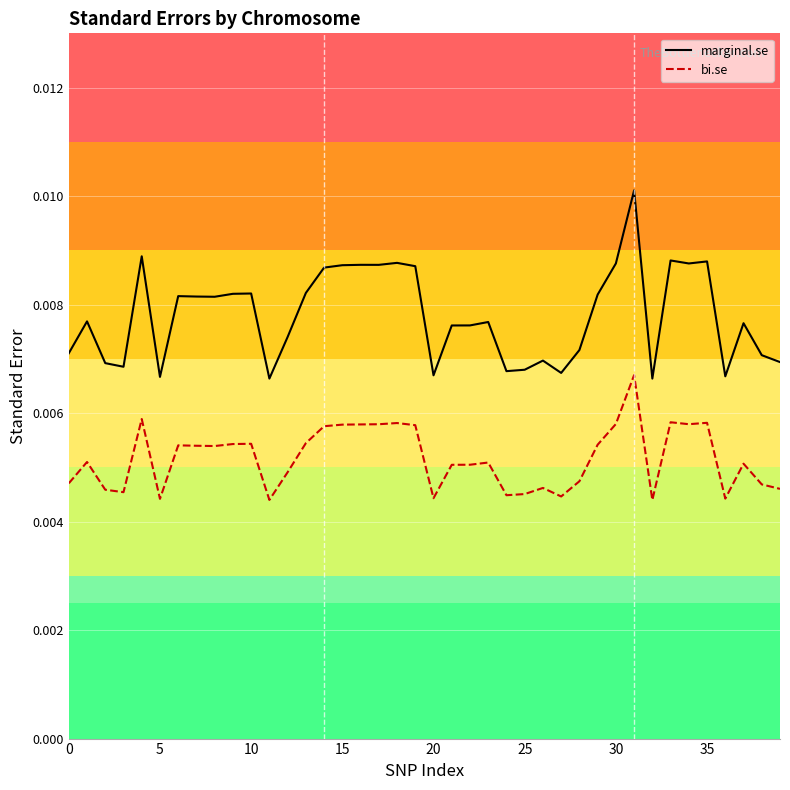

True or false: bi.se and marginal.se cross at least once.

False